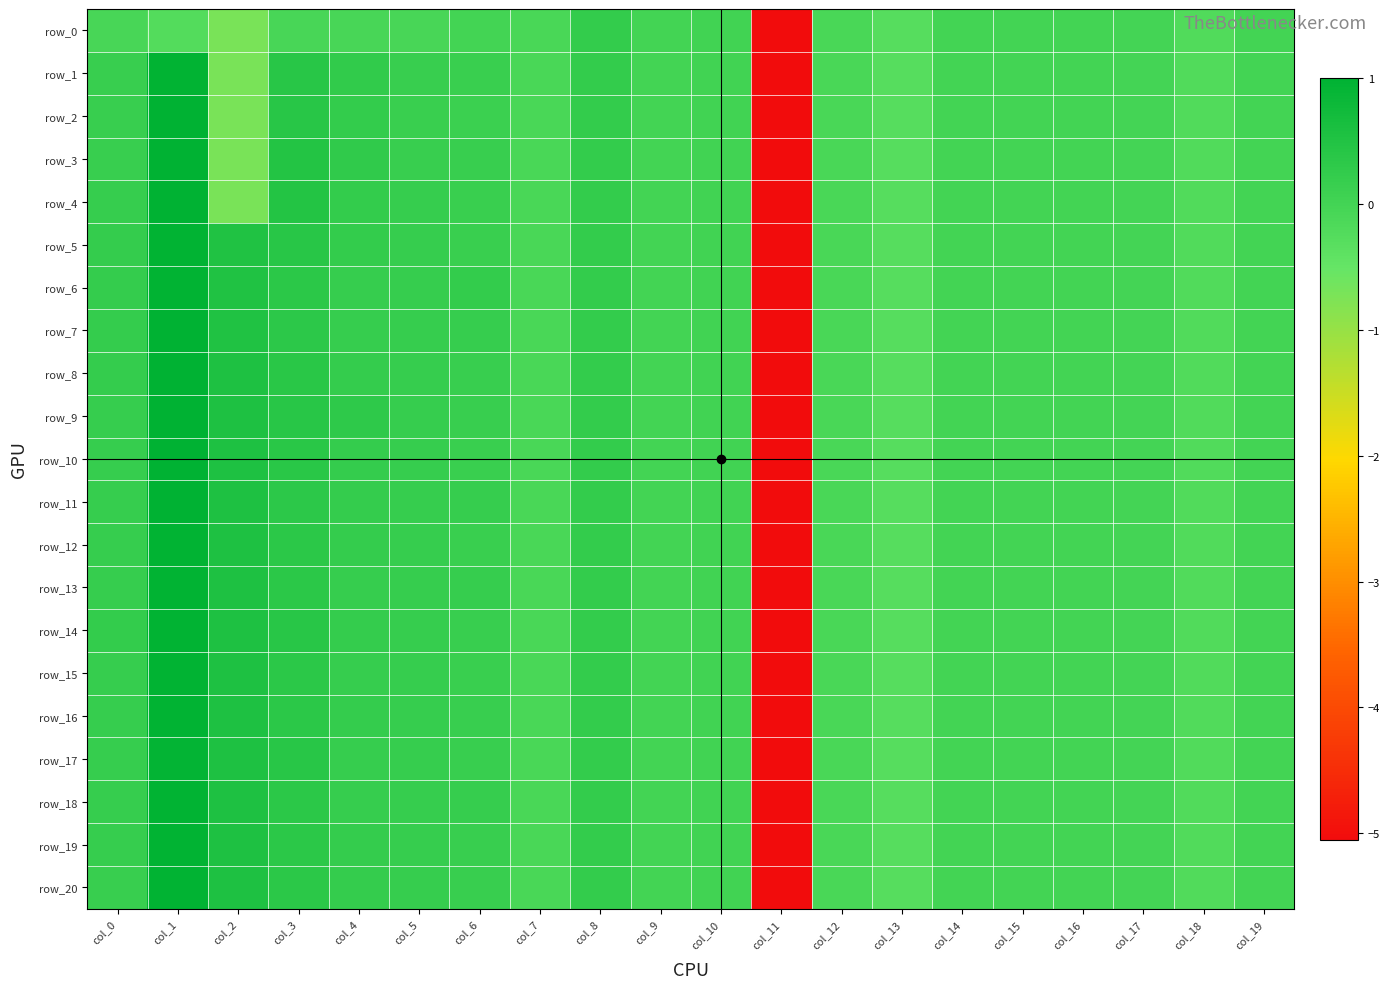

Which series changed the most between col_6 and col_9?

row_6